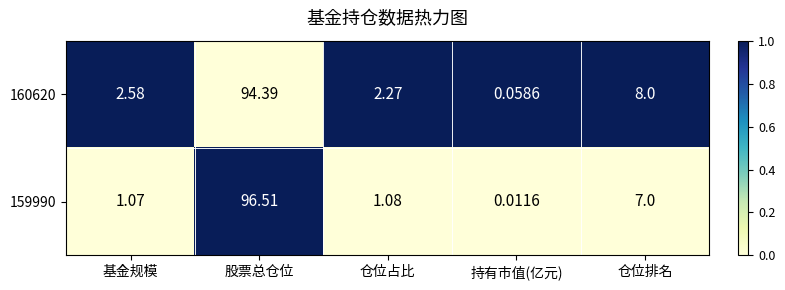

At how many categories does at least one series exceed 0?

5